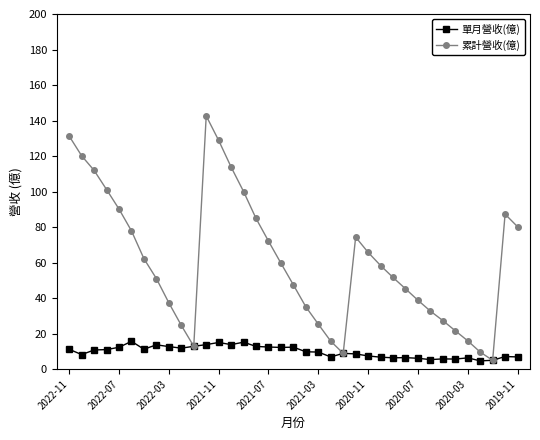

What are all the series names shown in the legend?

單月營收(億), 累計營收(億)